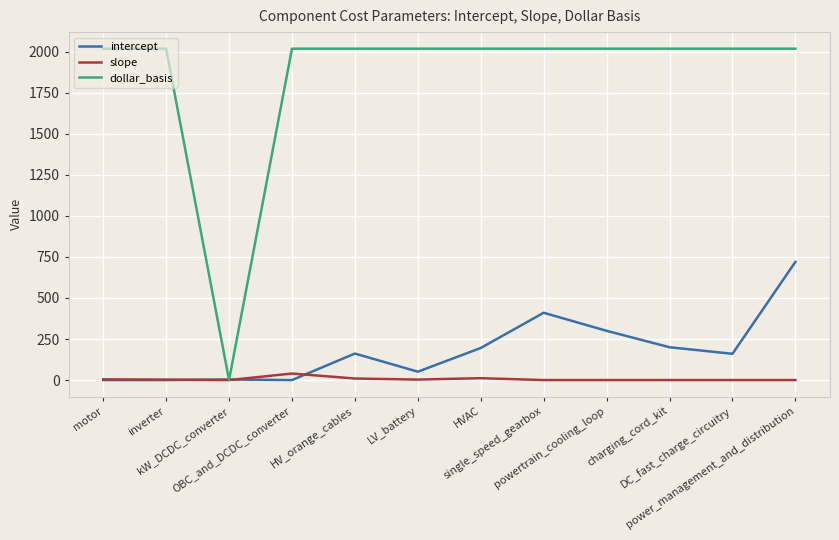

Which series has the largest total across all categories?

dollar_basis